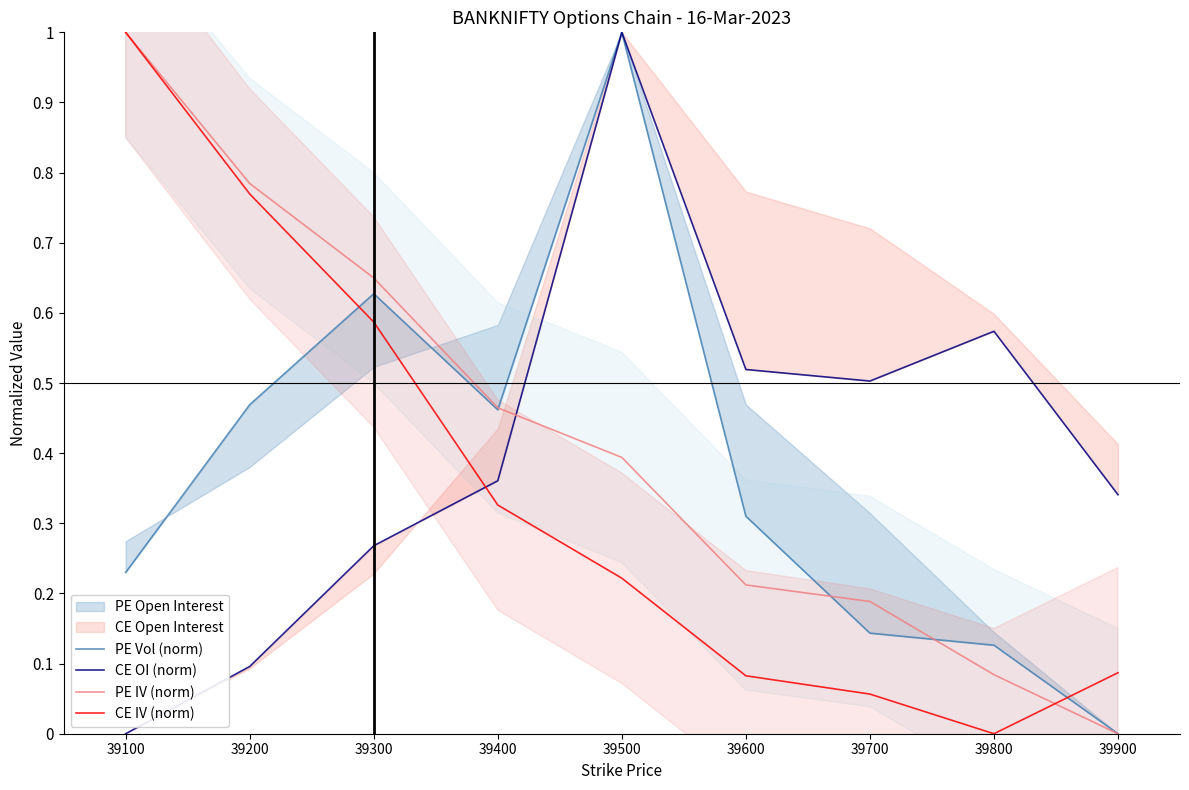

How many lines are shown in the chart?

4